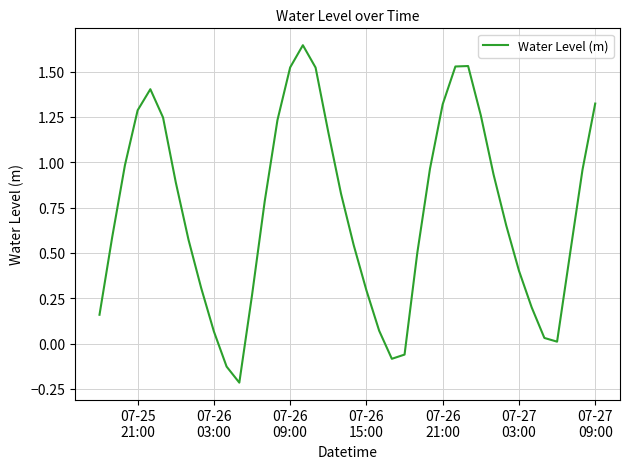

What is the difference between the maximum and minimum values?

1.9